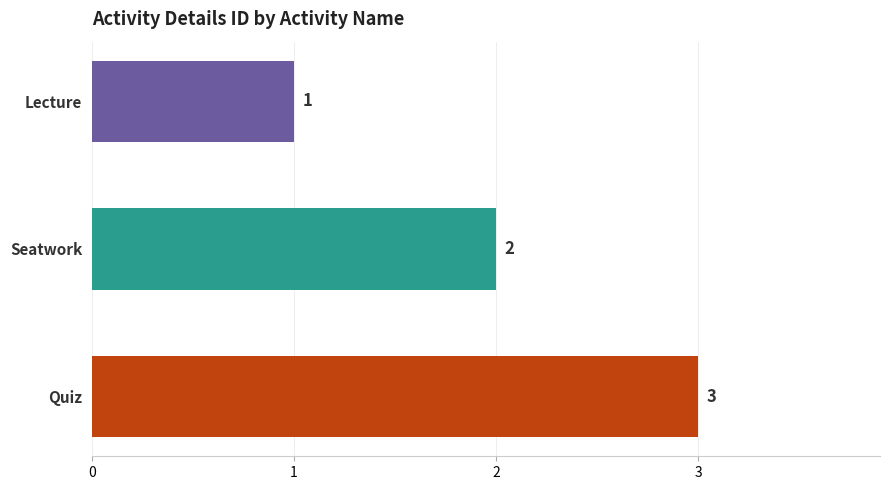

What is the smallest value displayed?

1